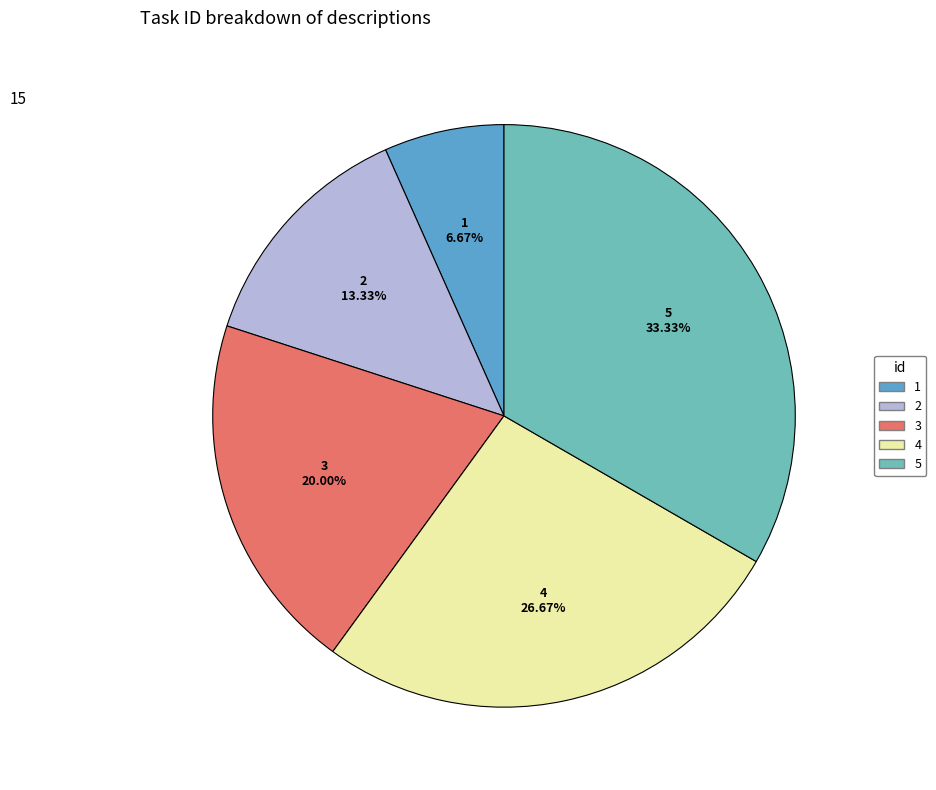

To the nearest percent, what portion does 4 represent?

27%